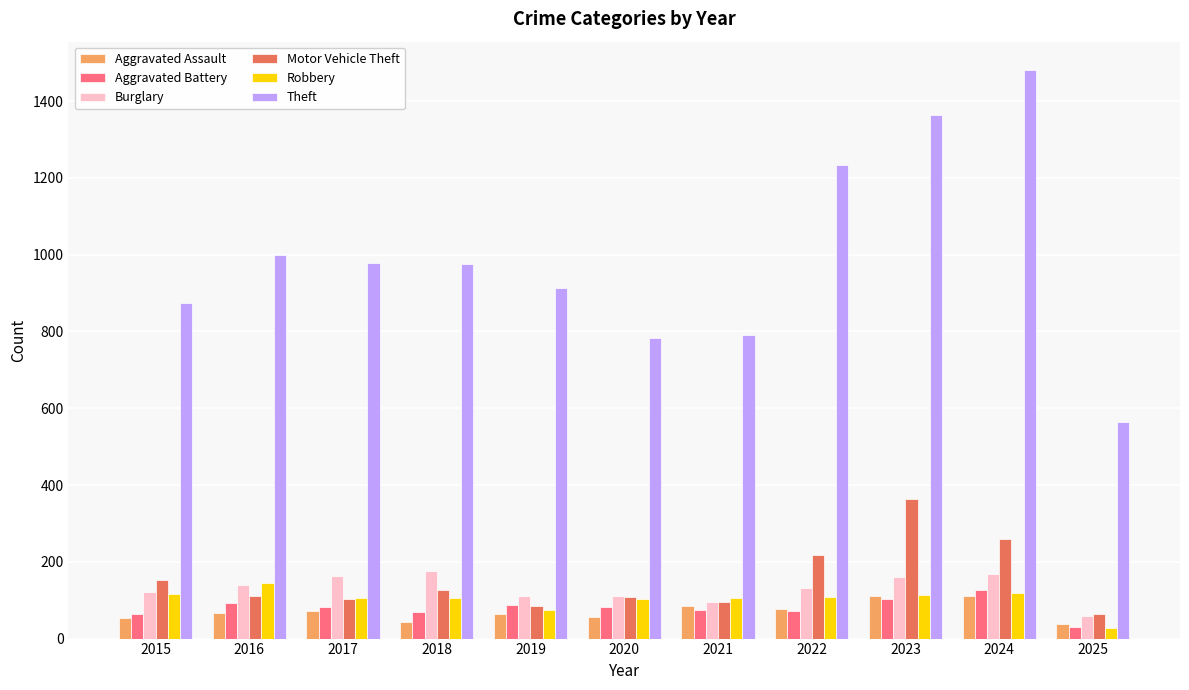

Rank the series by their maximum value, from highest to lowest.

Theft, Motor Vehicle Theft, Burglary, Robbery, Aggravated Battery, Aggravated Assault